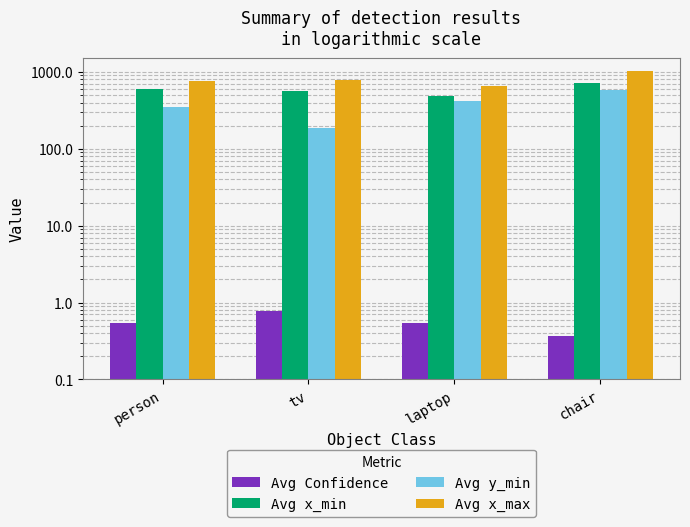

Read the Avg x_min value at laptop.

484.7